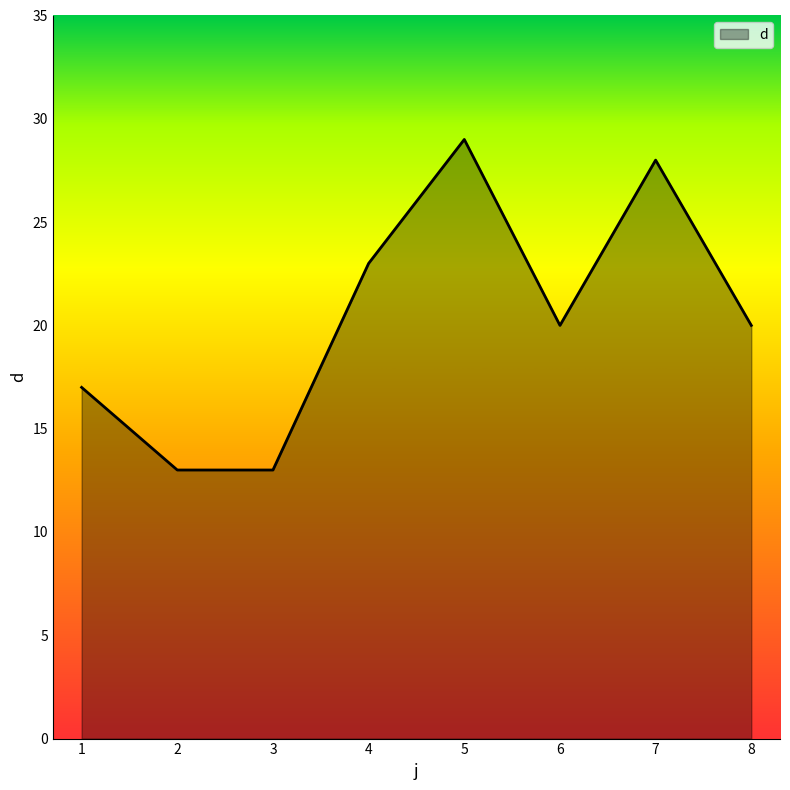

True or false: there are more than 2 points higher than both neighbors.

False